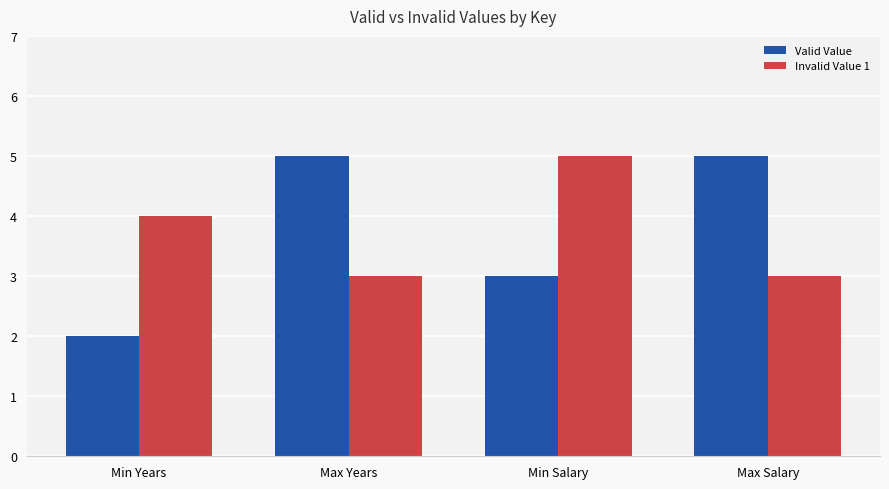

What is the difference between the highest and lowest values at Max Years?

2